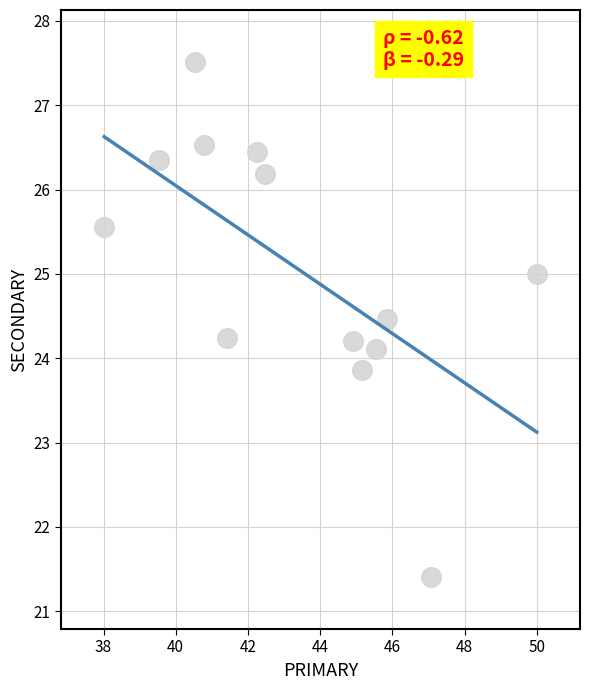

What is the range of X values (max minus min)?

12.0